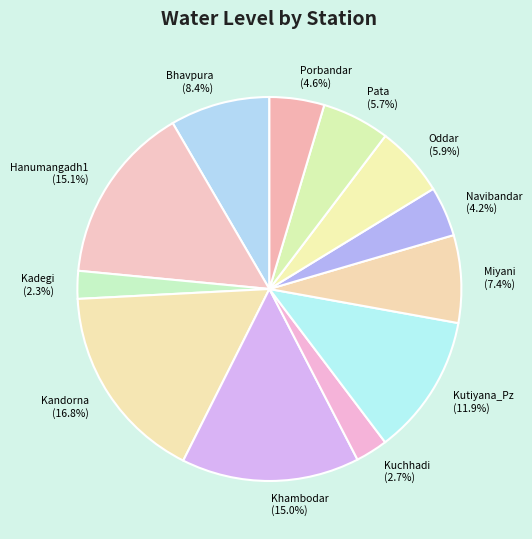

Does Navibandar (4.2%) represent more than half of the total?

No